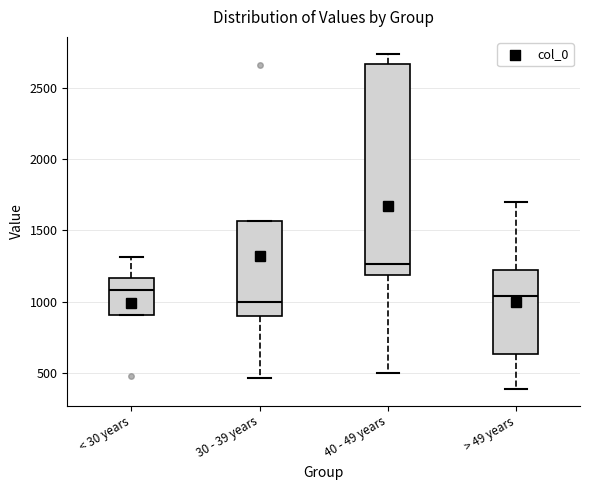

Where is the upper edge of the box for 30 - 39 years on the y-axis? The values are not printed on the chart, so give them approximately, as read against the axis.

1550